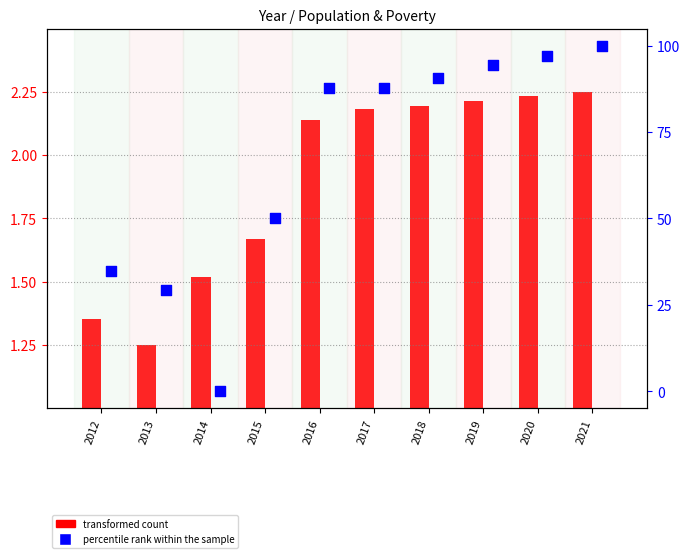

At which category is the sum across all series the highest?

2021